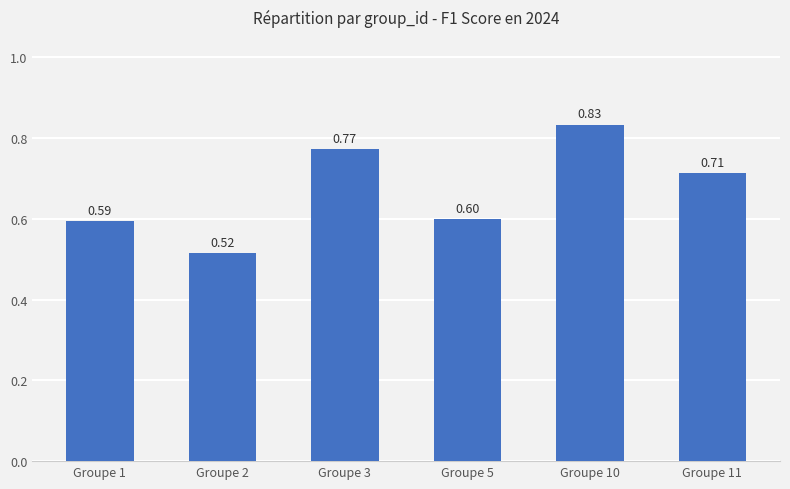

True or false: the data shows 0.2 at Groupe 5.

False